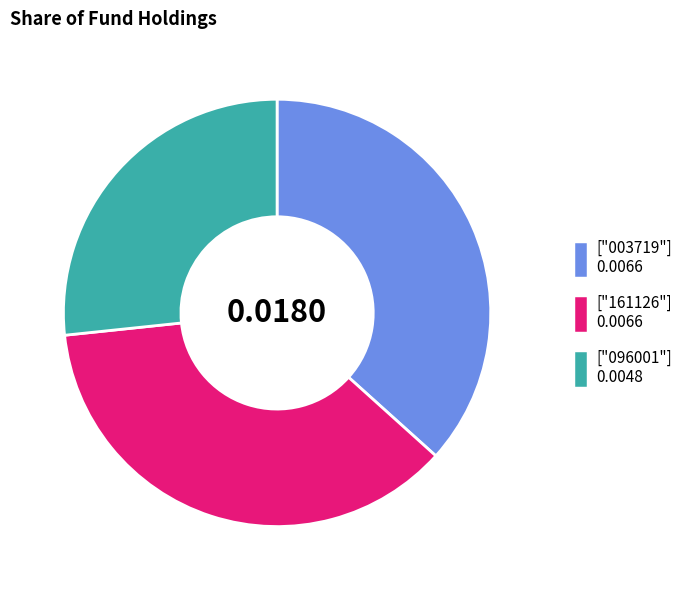

How many slices are in this pie chart?

3